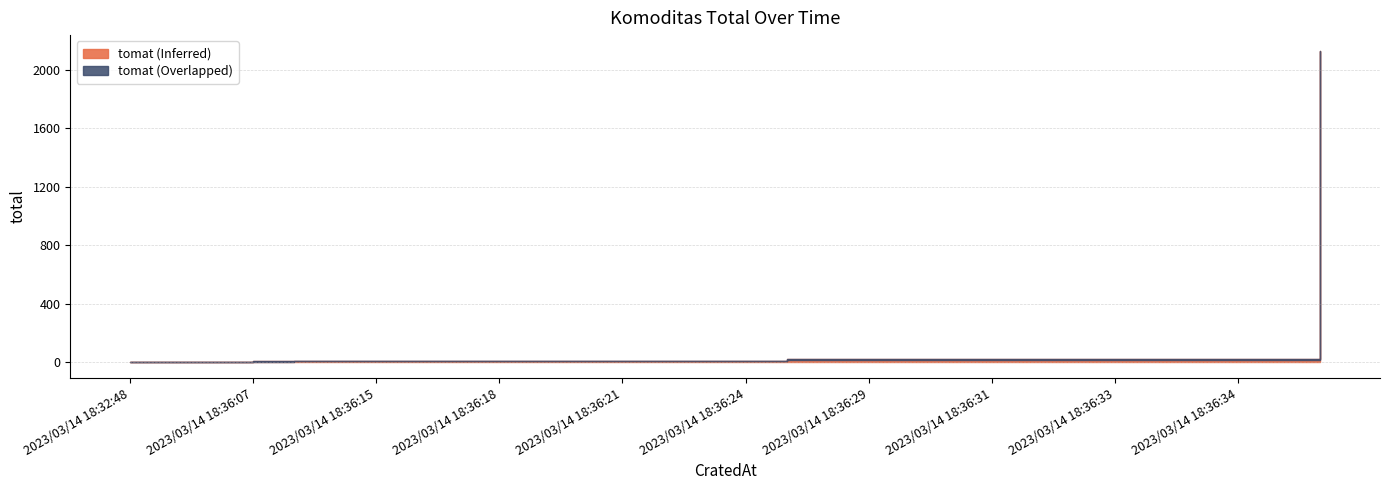

What is the value of the 26th point from the left?

21